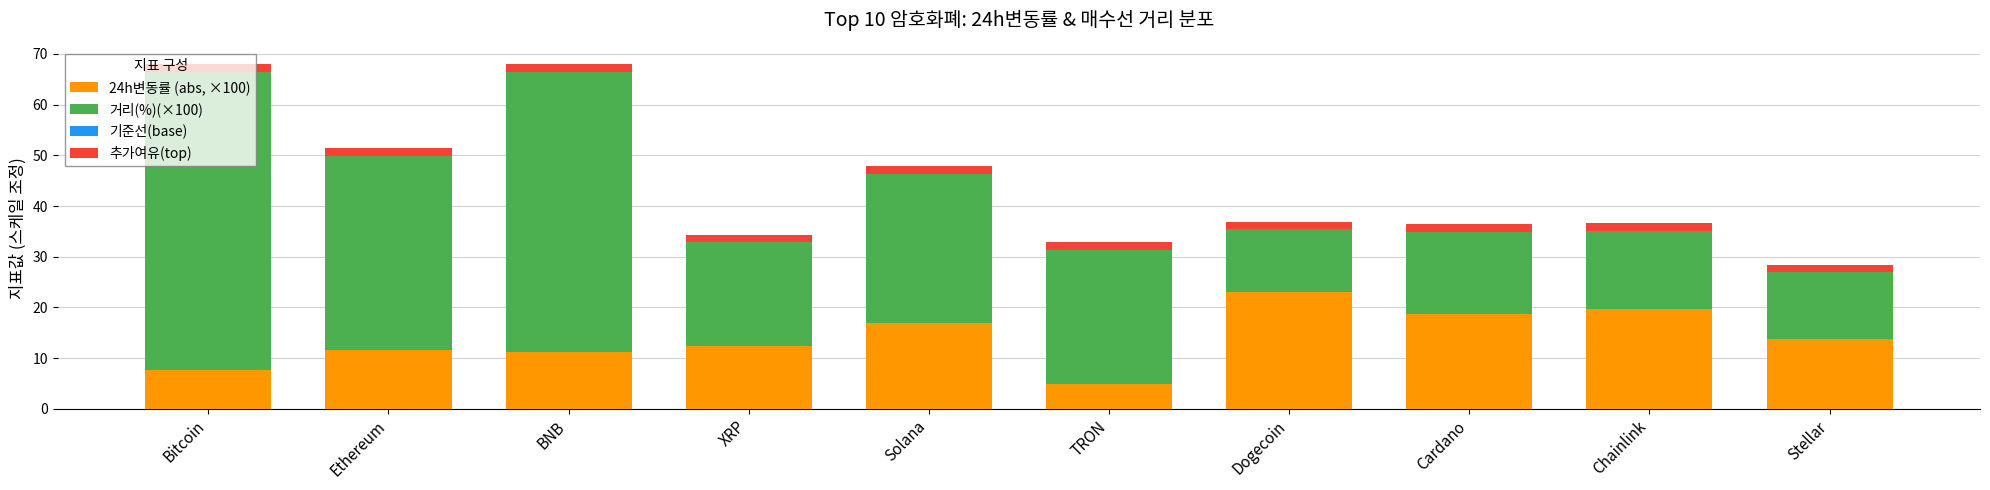

What is the label of the 10th bar from the right?

Bitcoin